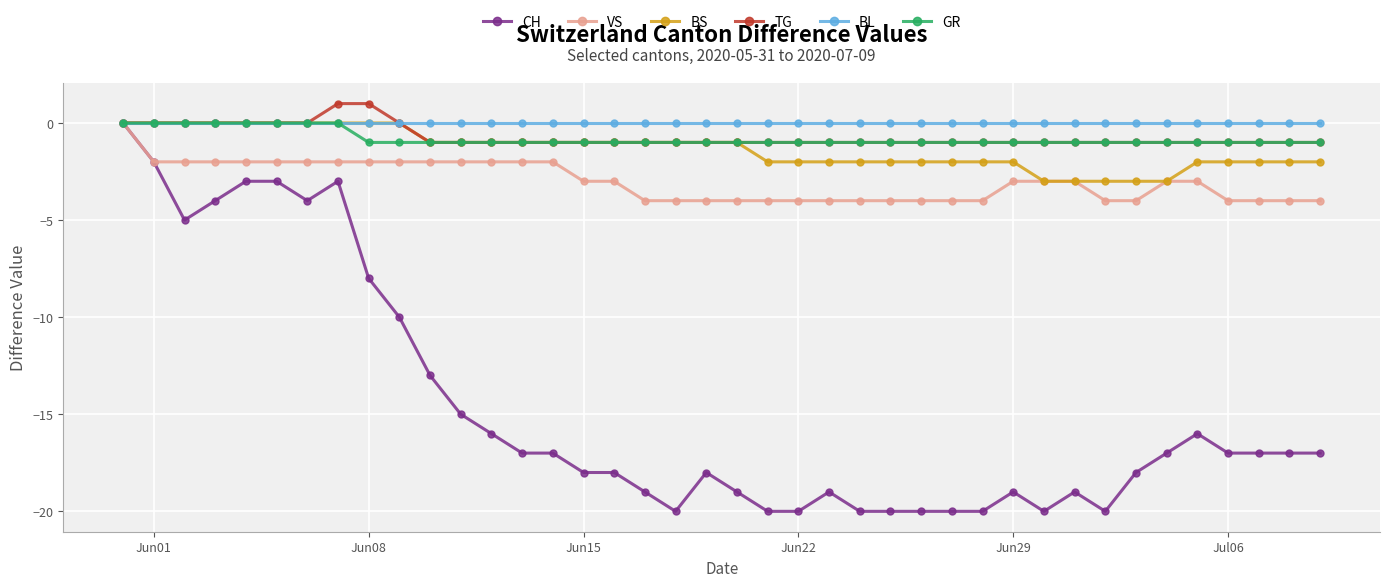

True or false: CH has more than 0 points higher than both neighbors.

True